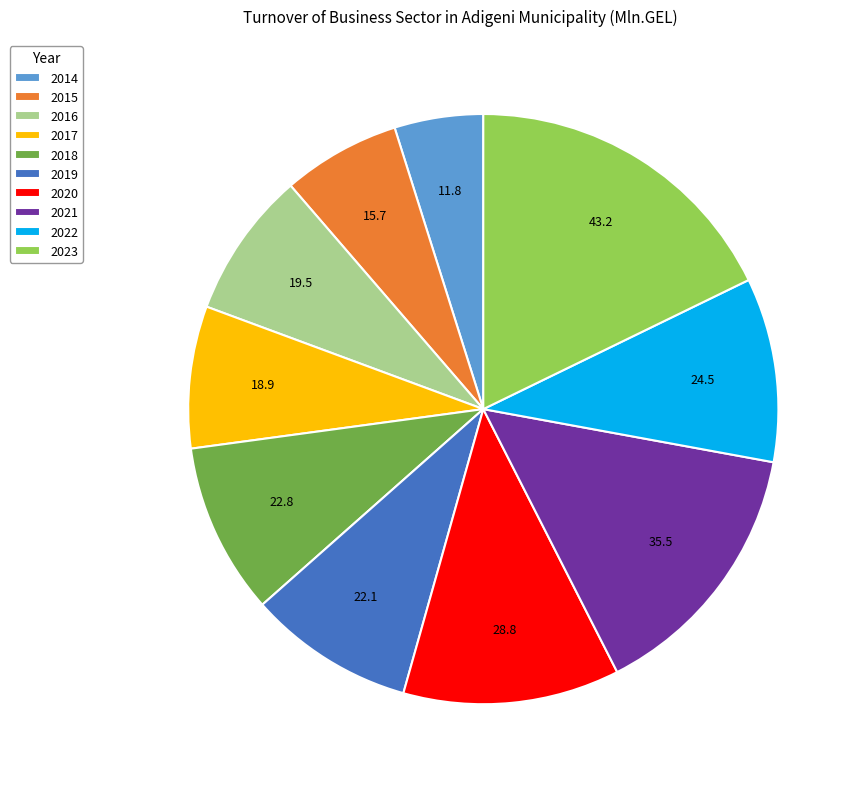

Is it true that 2023 is 26% of the pie?

False